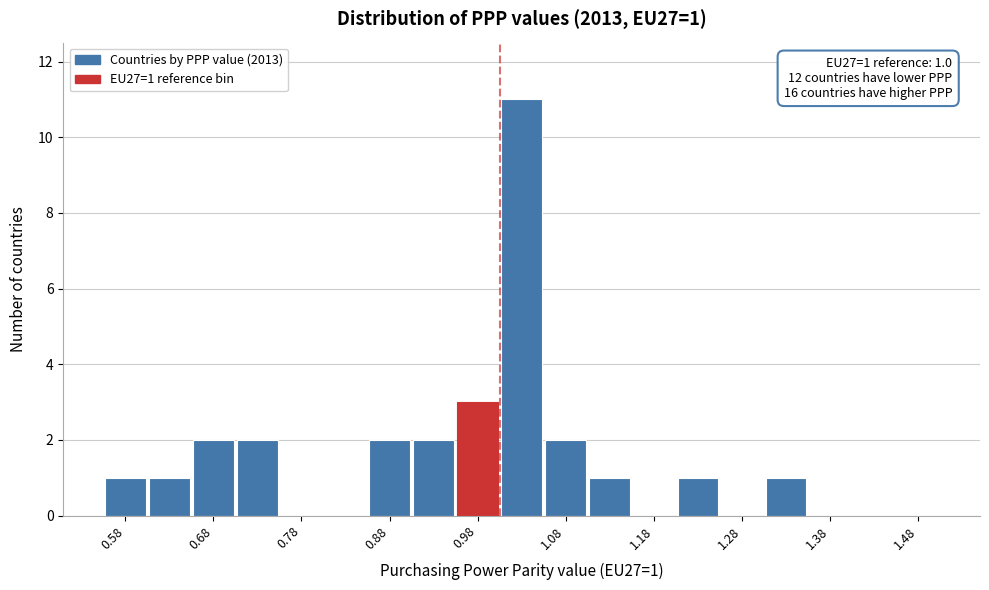

Over which range of the x-axis is the bar tallest?

1.00 to 1.05